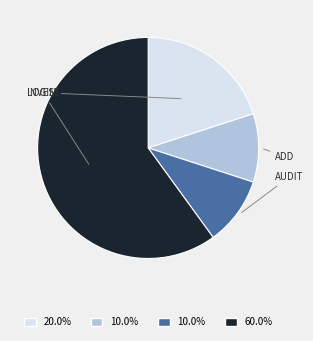

Is there a majority slice in this chart?

Yes